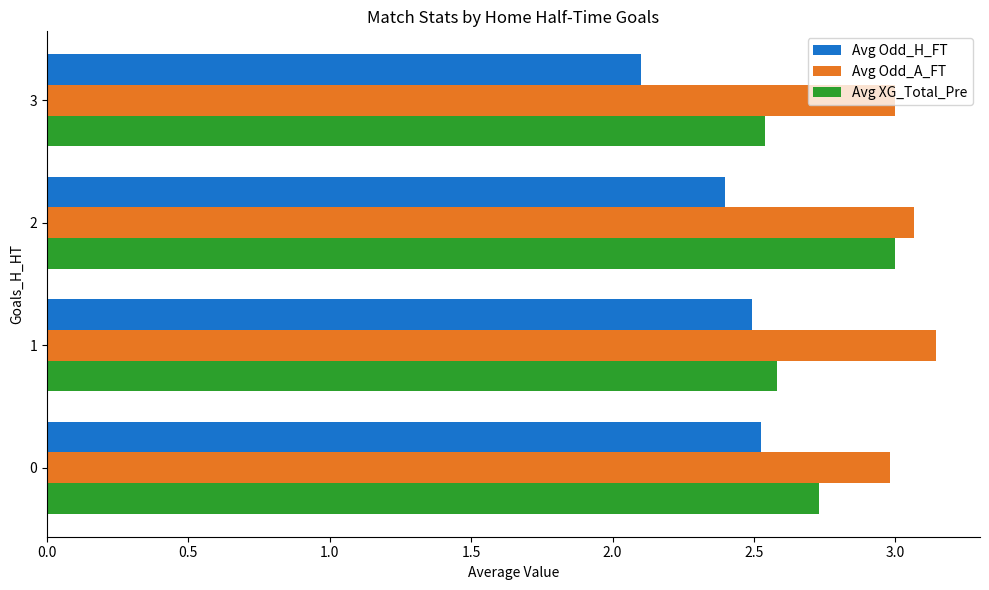

The Avg XG_Total_Pre series shows 2.5 at 3. True or false?

True